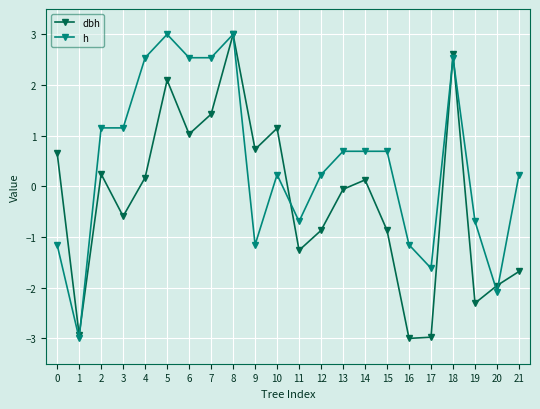

Reading left to right, list all the values displayed in this chart.

dbh: 0=0.7	1=-2.9	2=0.2	3=-0.6	4=0.2	5=2.1	6=1.0	7=1.4	8=3.0	9=0.7	10=1.1	11=-1.3	12=-0.9	13=-0.1	14=0.1	15=-0.9	16=-3.0	17=-3.0	18=2.6	19=-2.3	20=-2.0	21=-1.7
h: 0=-1.2	1=-3.0	2=1.2	3=1.2	4=2.5	5=3.0	6=2.5	7=2.5	8=3.0	9=-1.2	10=0.2	11=-0.7	12=0.2	13=0.7	14=0.7	15=0.7	16=-1.2	17=-1.6	18=2.5	19=-0.7	20=-2.1	21=0.2